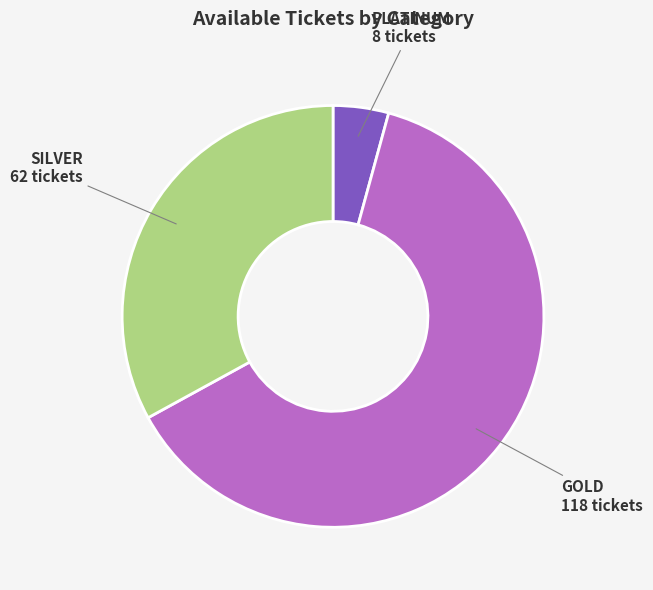

Which has a higher value, SILVER or GOLD?

GOLD